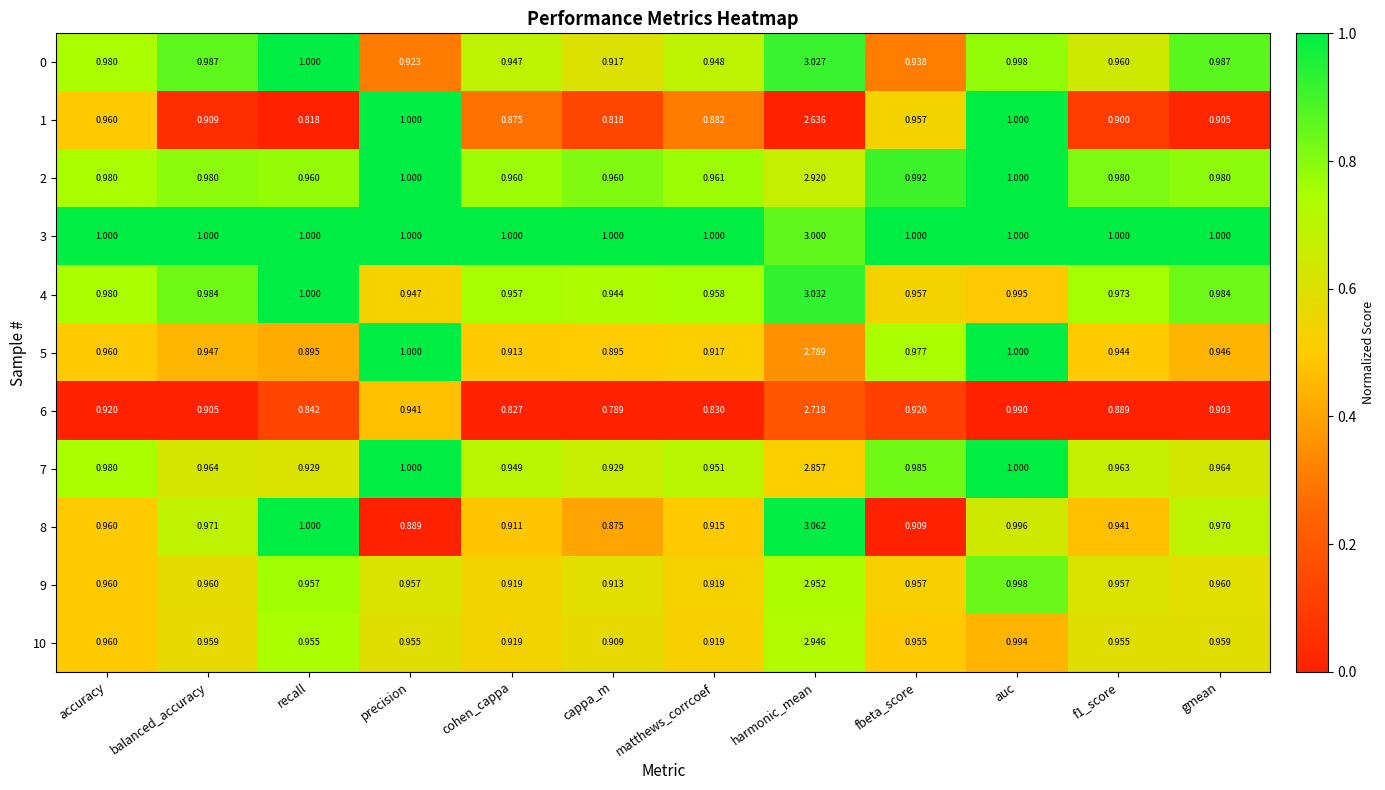

Which label corresponds to the smallest value in the chart?

cappa_m